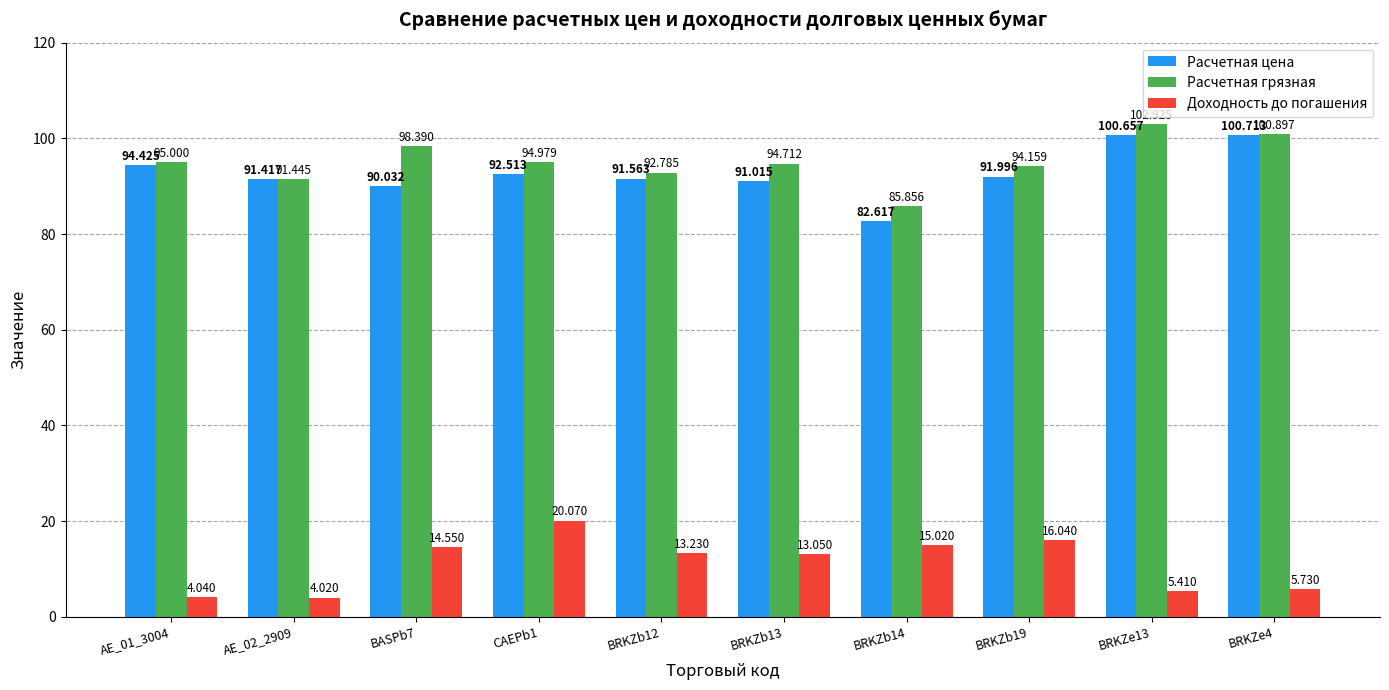

Rank the series by their maximum value, from highest to lowest.

Расчетная грязная, Расчетная цена, Доходность до погашения